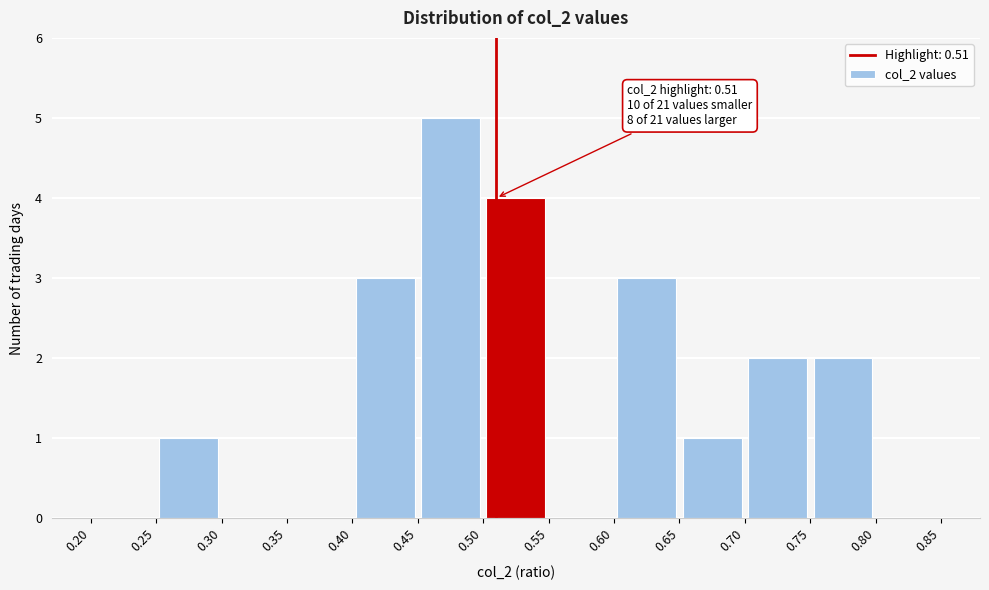

Over which range of the x-axis is the bar tallest?

0.45 to 0.50